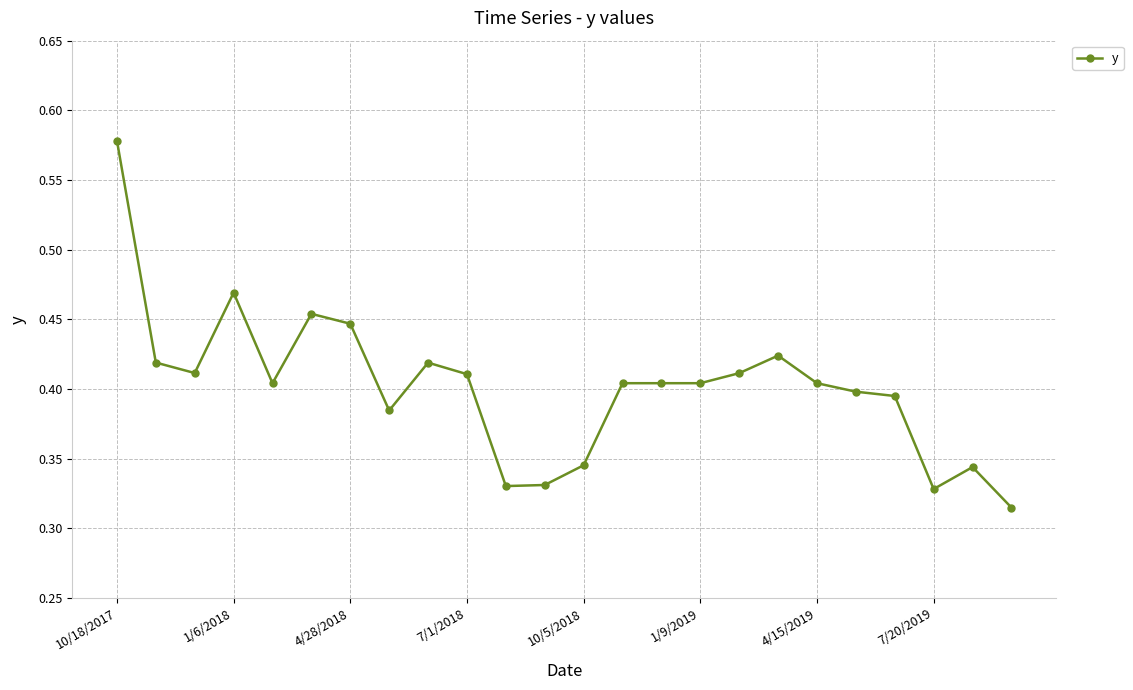

What is the sum of all values?

9.6